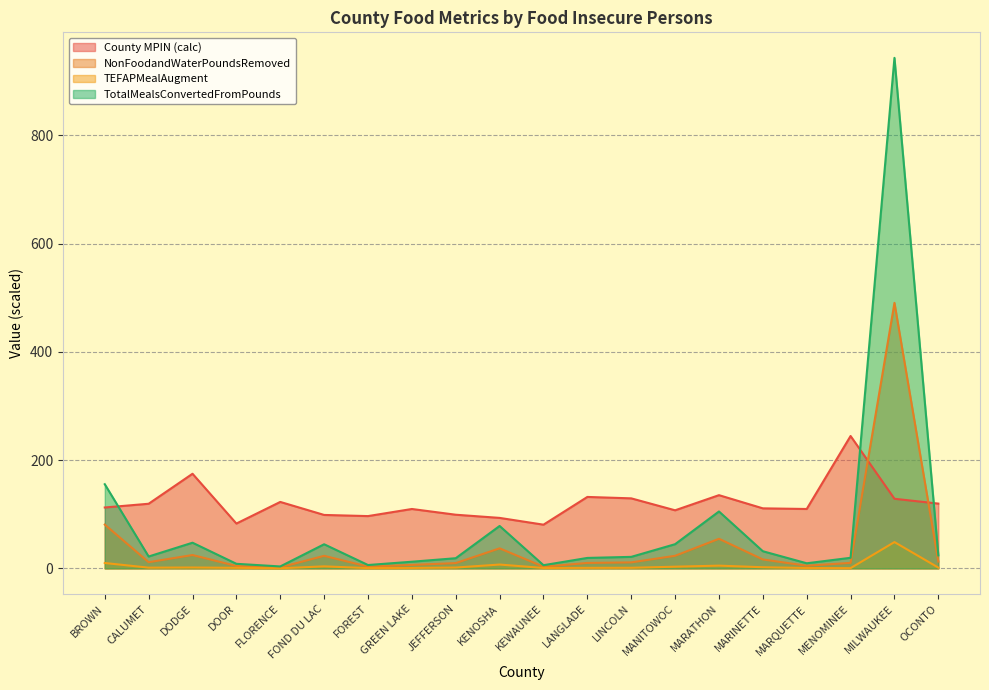

What is the label of the 4th point from the left?

DOOR